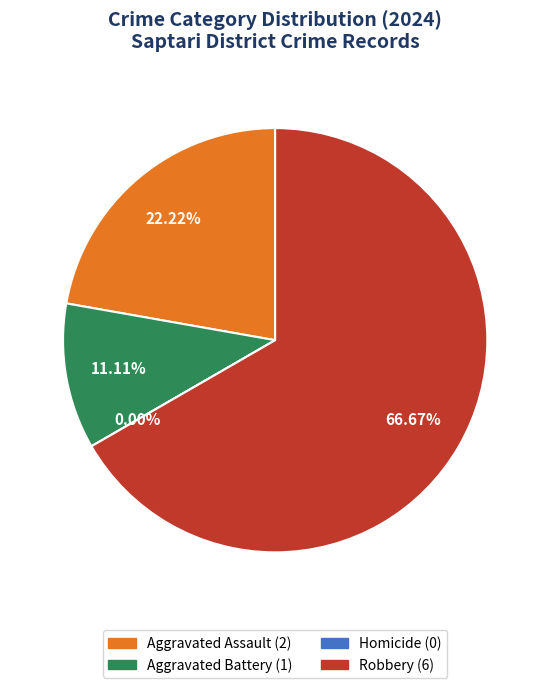

What portion of the pie excludes Homicide?

100.0%